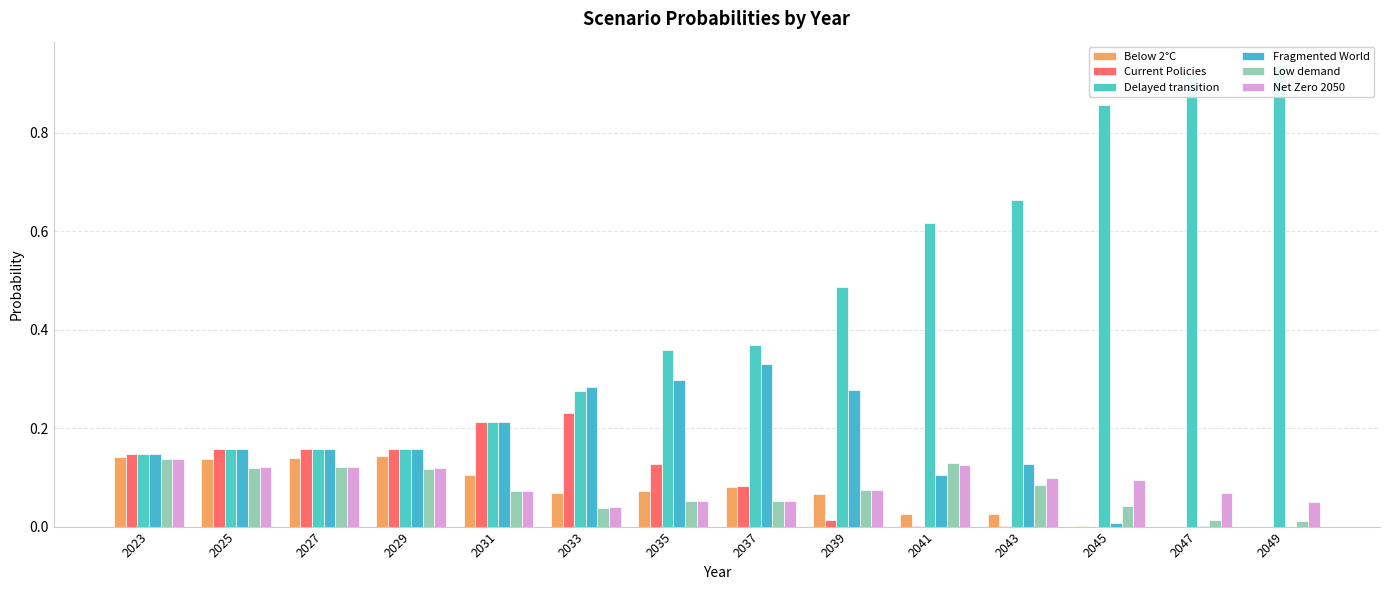

What value does the Low demand series have at 2023?

0.1